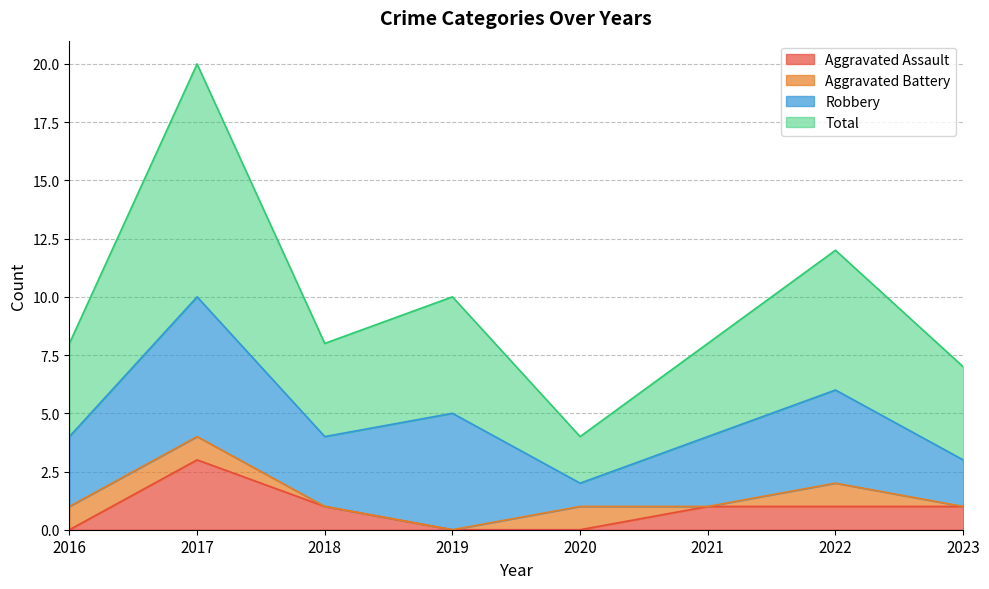

What is the sum of all Aggravated Assault values?

7